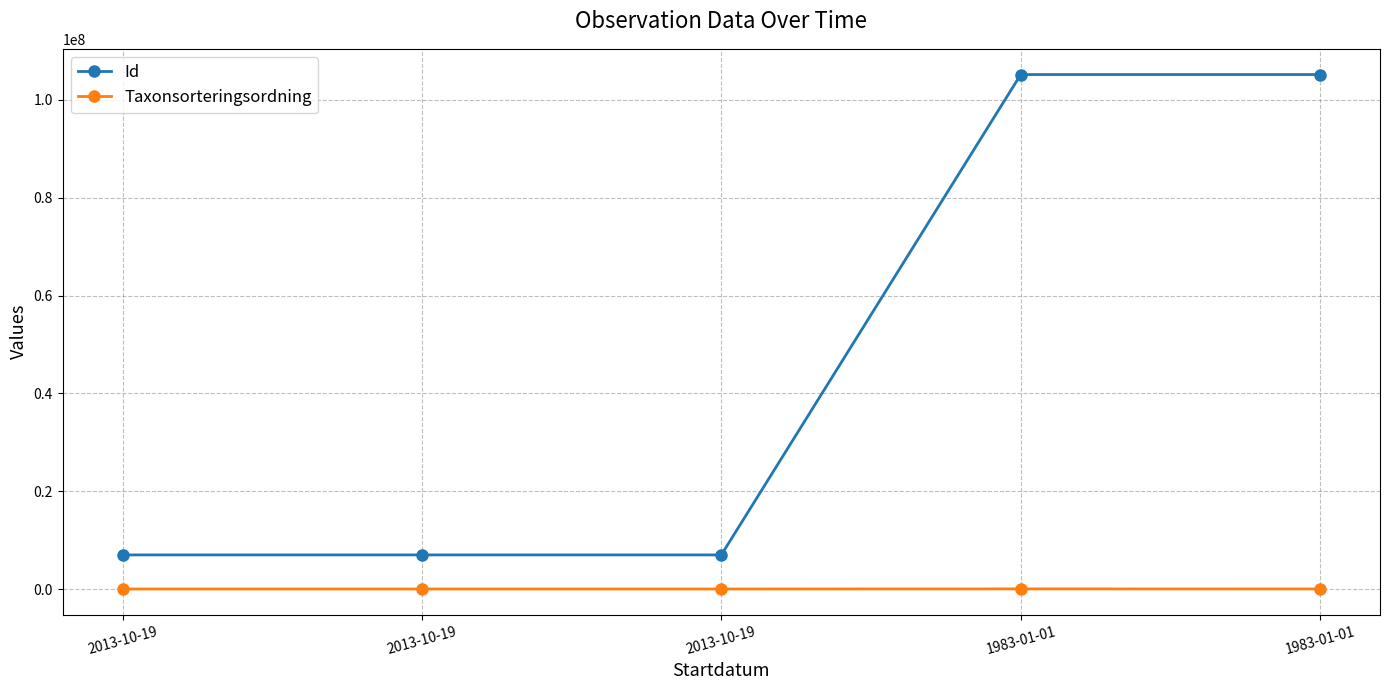

How many lines are shown in the chart?

2